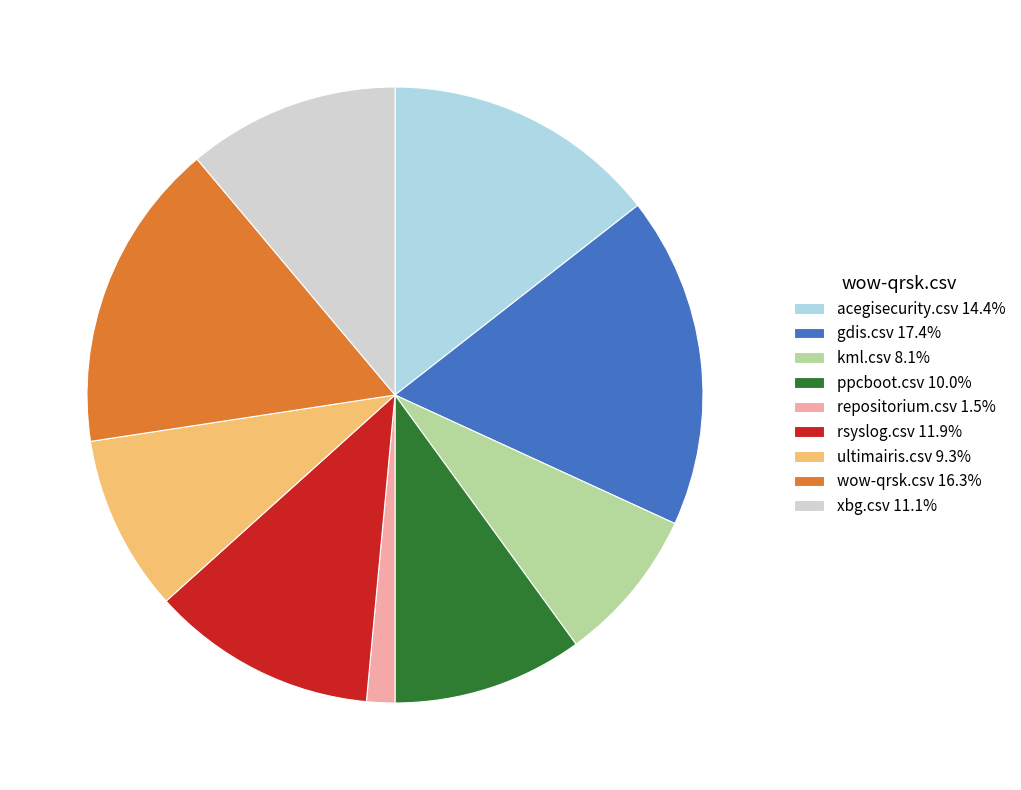

How many segments does this pie chart have?

9